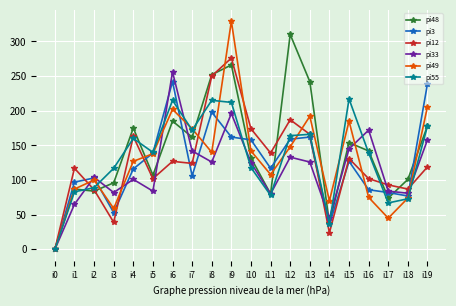

Where is pi48 nearest to the value 155?

i15